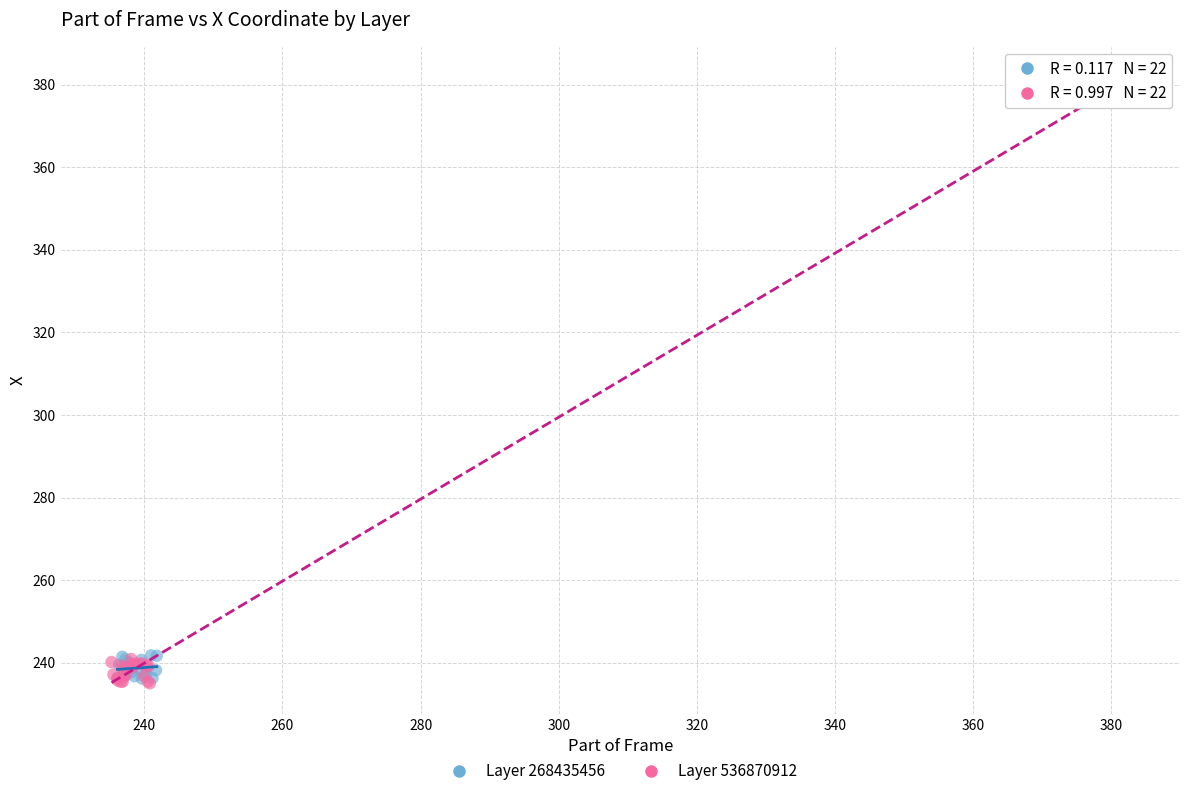

Which series contains the highest Y value?

Layer 536870912